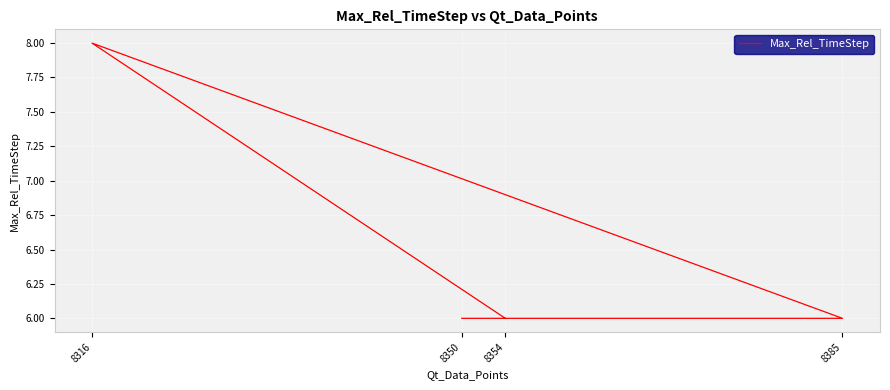

At which label is the value closest to 7?

8354